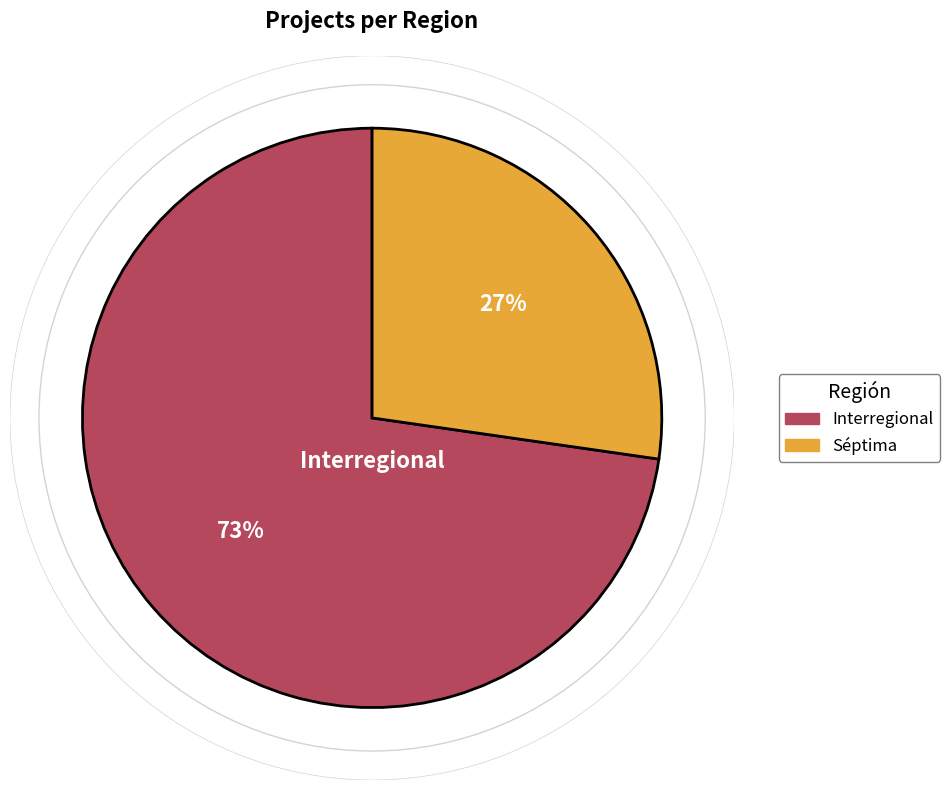

Which category has the smallest portion of the pie?

Séptima